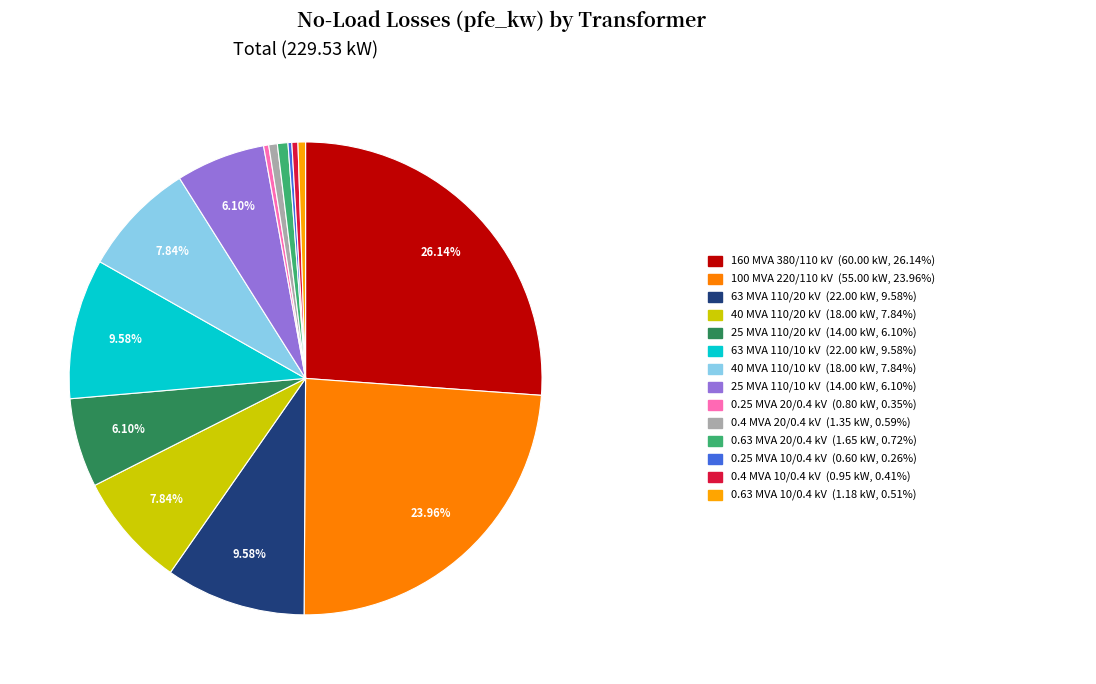

Rank the categories by value from highest to lowest.

160 MVA 380/110 kV, 100 MVA 220/110 kV, 63 MVA 110/20 kV, 63 MVA 110/10 kV, 40 MVA 110/20 kV, 40 MVA 110/10 kV, 25 MVA 110/20 kV, 25 MVA 110/10 kV, 0.63 MVA 20/0.4 kV, 0.4 MVA 20/0.4 kV, 0.63 MVA 10/0.4 kV, 0.4 MVA 10/0.4 kV, 0.25 MVA 20/0.4 kV, 0.25 MVA 10/0.4 kV